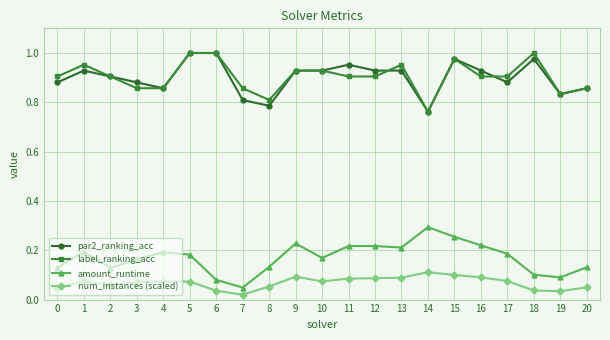

What is the total value across all series at 7?

1.7